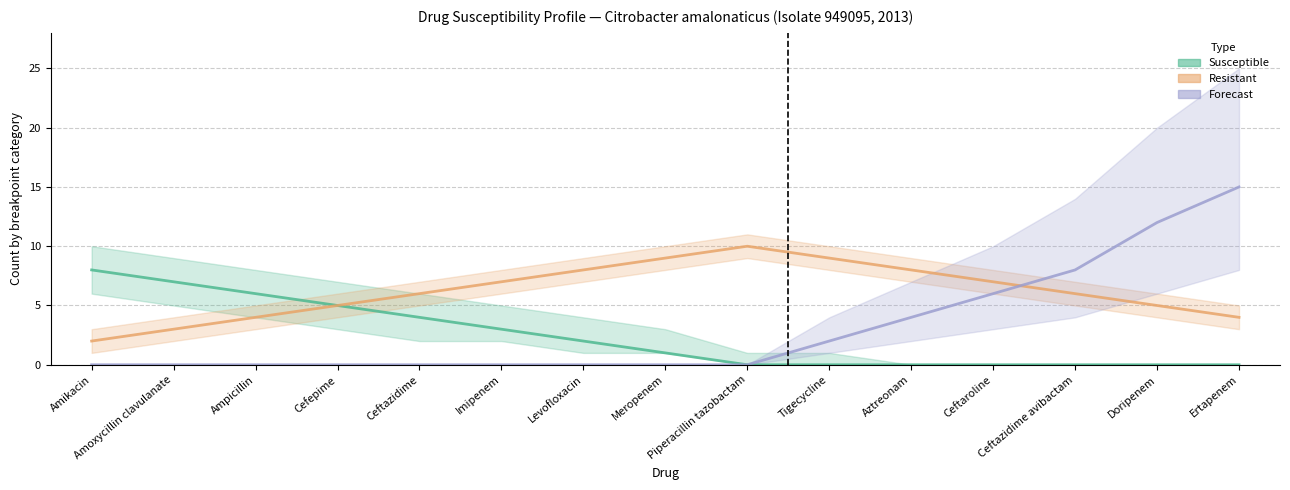

How many times do Forecast and Resistant cross each other?

1